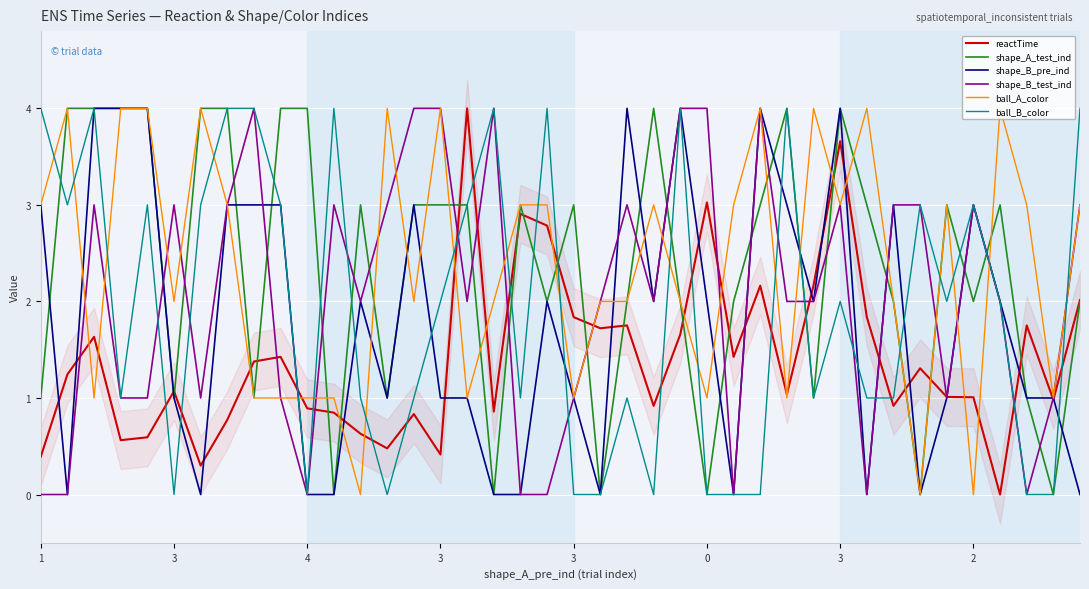

What is the total value across all series at 3?

12.2